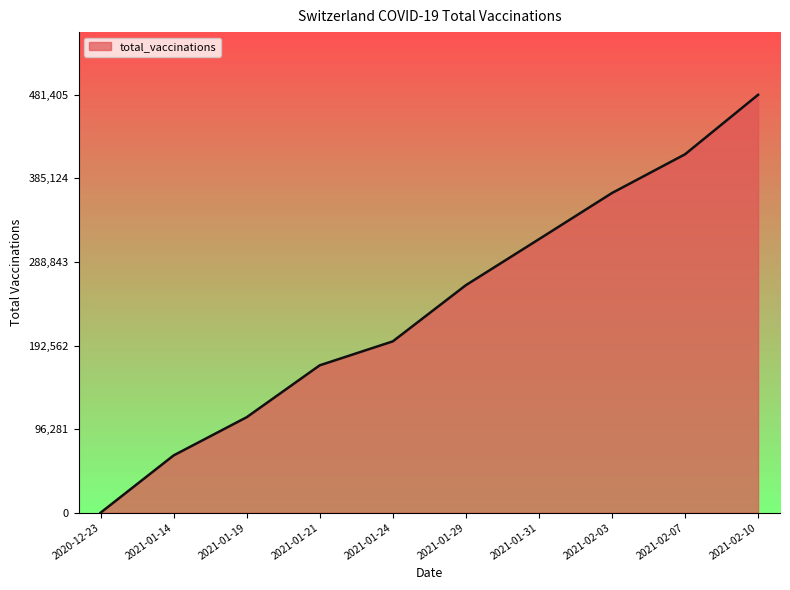

What is the maximum value shown in the chart?

481405